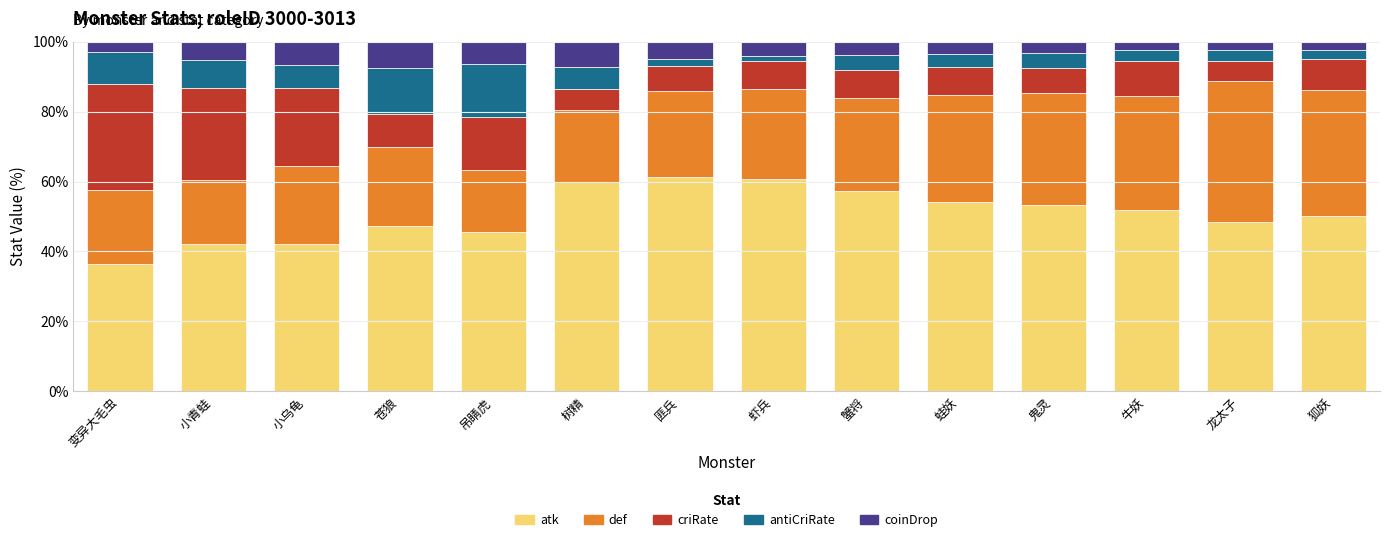

What is the highest value of the atk series?

61.3